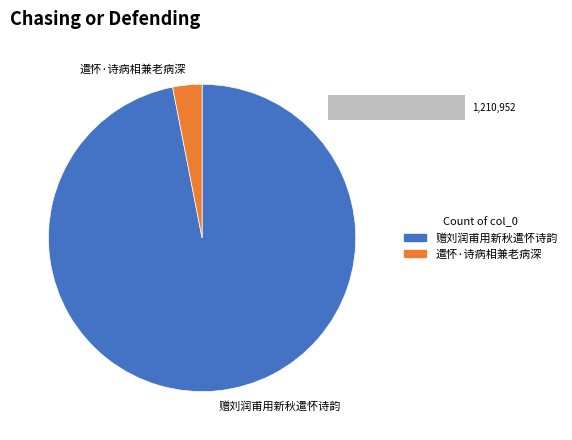

To the nearest percent, what is the difference between the largest and smallest slice percentages?

94%